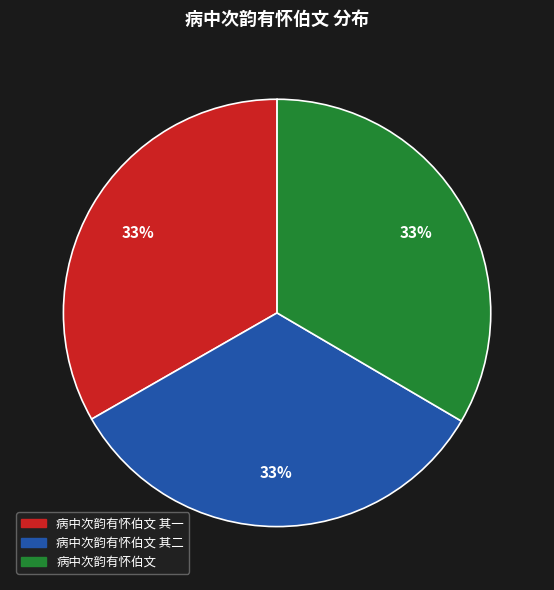

Is there a majority slice in this chart?

No